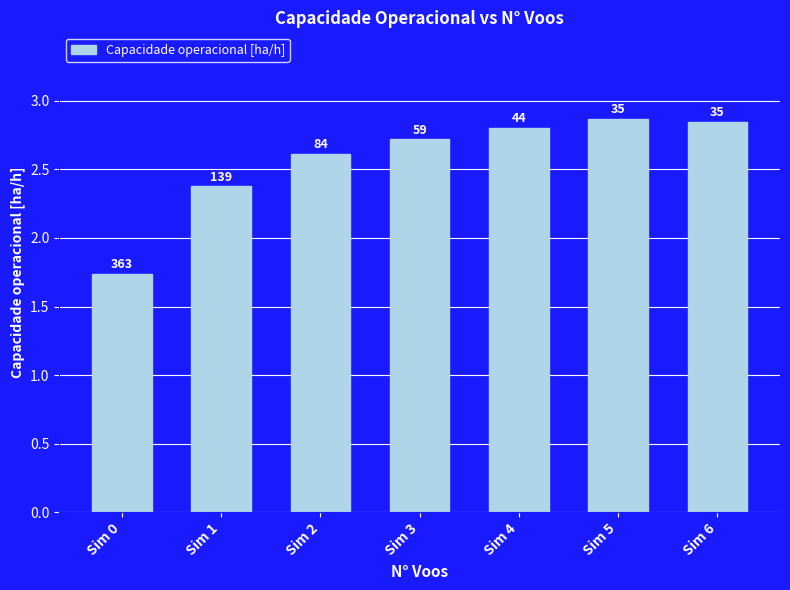

Does the chart contain any negative values?

No